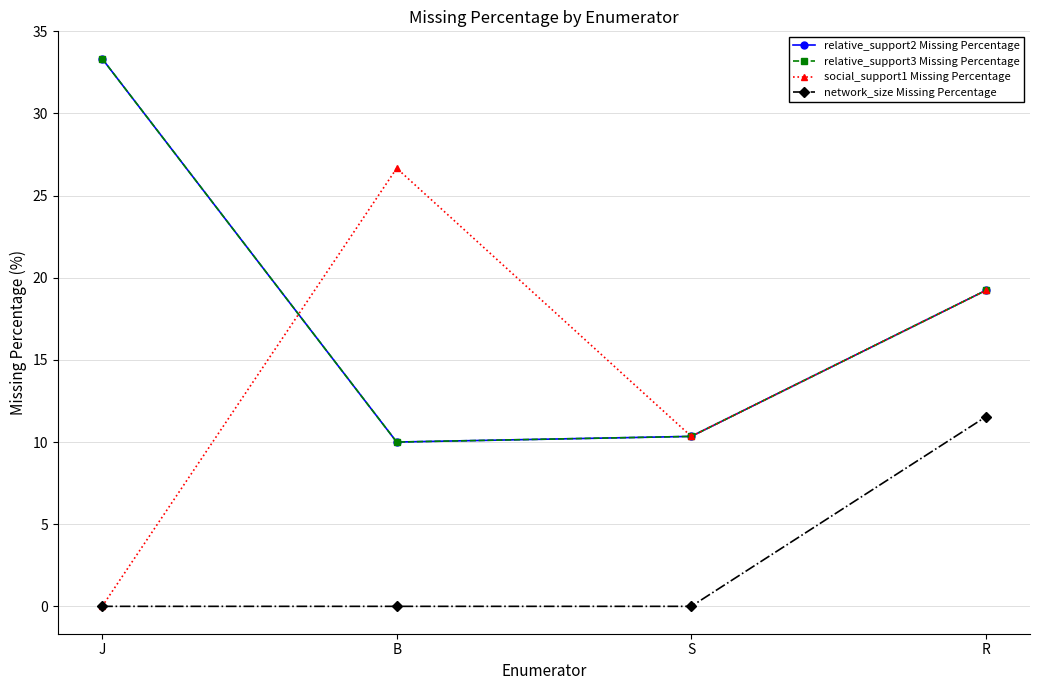

Does the chart have visible grid lines?

Yes